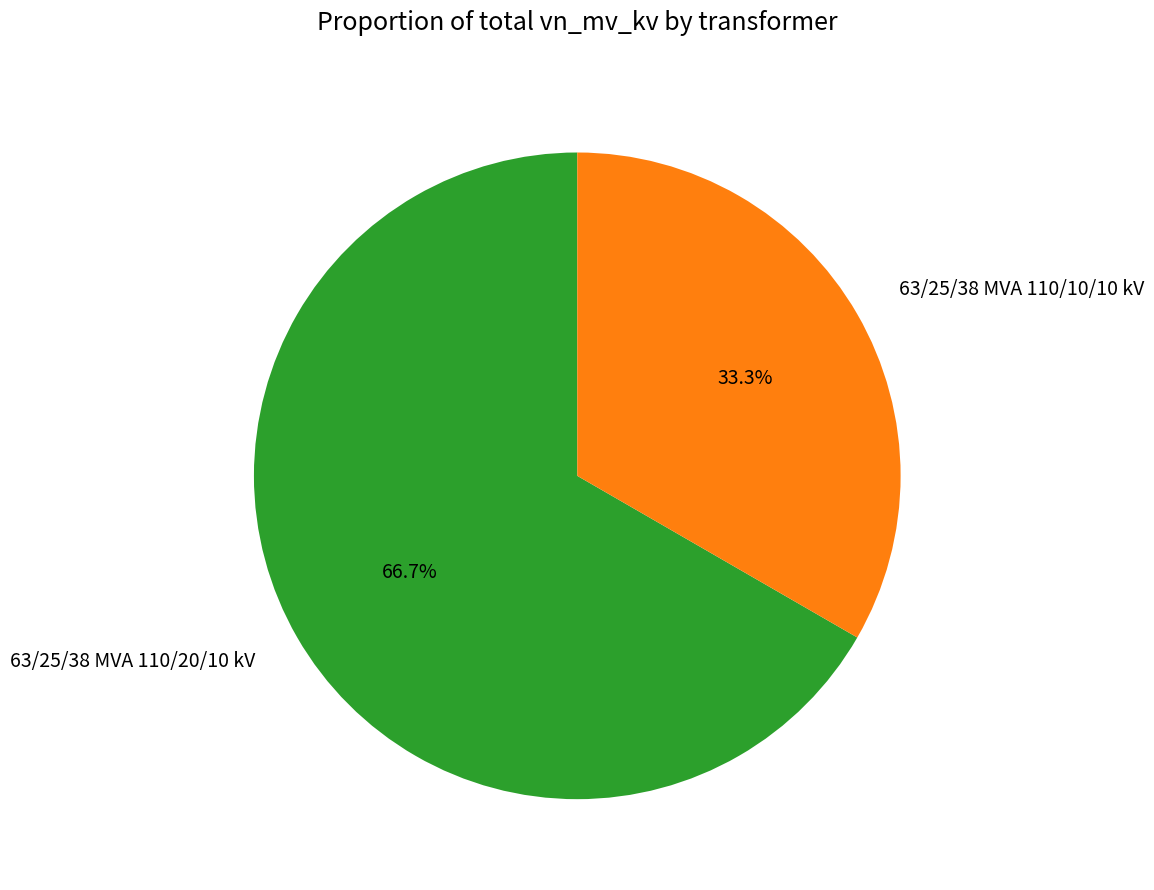

Which has a higher value, 63/25/38 MVA 110/10/10 kV or 63/25/38 MVA 110/20/10 kV?

63/25/38 MVA 110/20/10 kV